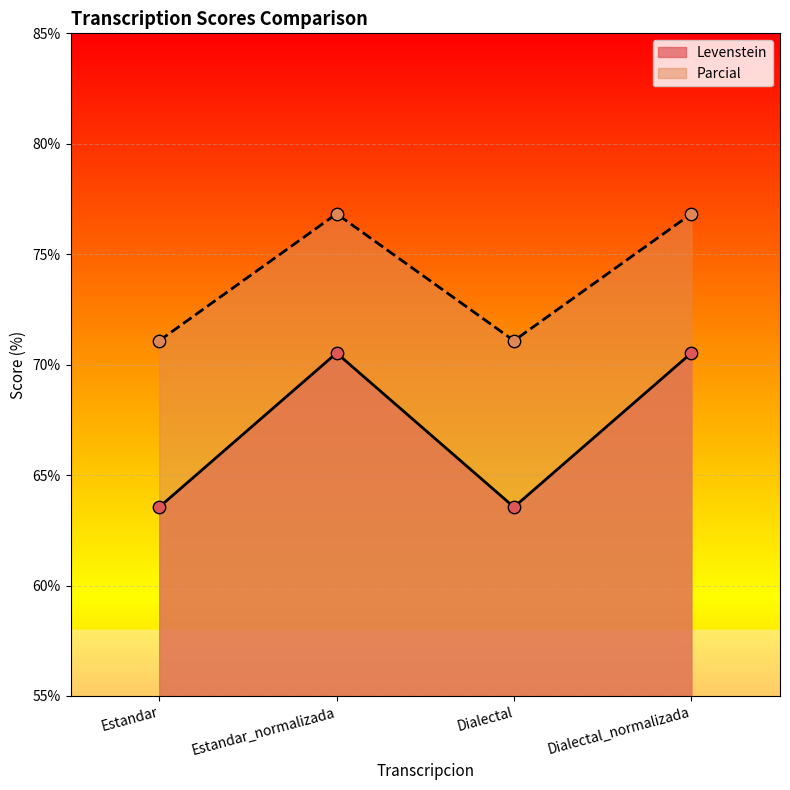

What is the total value across all series at Estandar?

134.6